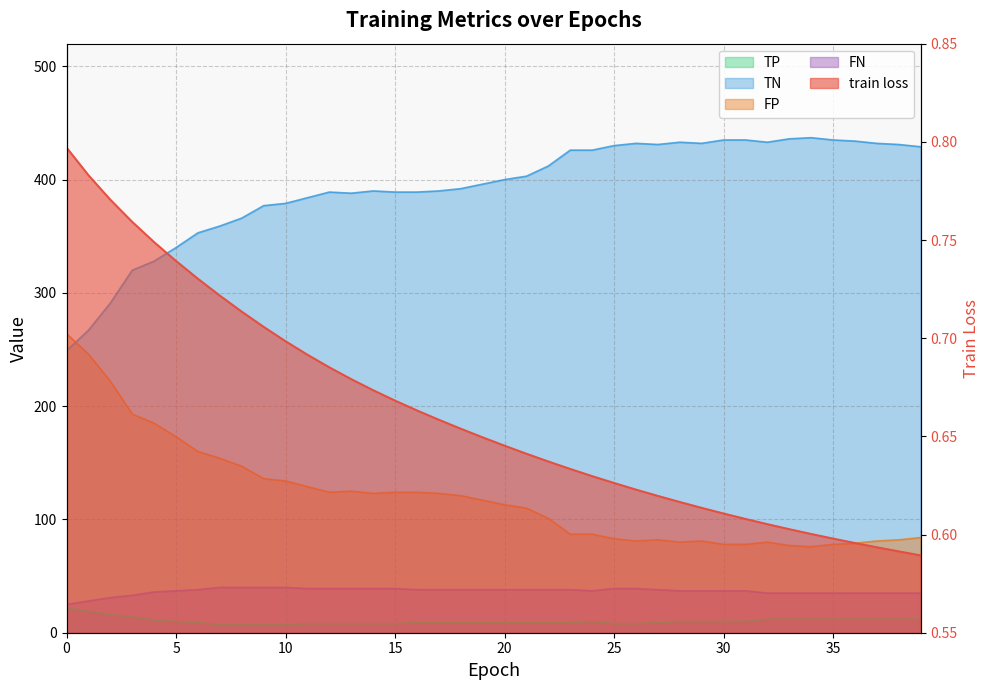

Reading left to right, extract all data points from this chart.

train loss: 0=0.8	1=0.8	2=0.8	3=0.8	4=0.7	5=0.7	6=0.7	7=0.7	8=0.7	9=0.7	10=0.7	11=0.7	12=0.7	13=0.7	14=0.7	15=0.7	16=0.7	17=0.7	18=0.7	19=0.6	20=0.6	21=0.6	22=0.6	23=0.6	24=0.6	25=0.6	26=0.6	27=0.6	28=0.6	29=0.6	30=0.6	31=0.6	32=0.6	33=0.6	34=0.6	35=0.6	36=0.6	37=0.6	38=0.6	39=0.6
TP: 0=22.0	1=19.0	2=16.0	3=14.0	4=11.0	5=10.0	6=9.0	7=7.0	8=7.0	9=7.0	10=7.0	11=8.0	12=8.0	13=8.0	14=8.0	15=8.0	16=9.0	17=9.0	18=9.0	19=9.0	20=9.0	21=9.0	22=9.0	23=9.0	24=10.0	25=8.0	26=8.0	27=9.0	28=10.0	29=10.0	30=10.0	31=10.0	32=12.0	33=12.0	34=12.0	35=12.0	36=12.0	37=12.0	38=12.0	39=12.0
TN: 0=249.0	1=267.0	2=291.0	3=320.0	4=328.0	5=340.0	6=353.0	7=359.0	8=366.0	9=377.0	10=379.0	11=384.0	12=389.0	13=388.0	14=390.0	15=389.0	16=389.0	17=390.0	18=392.0	19=396.0	20=400.0	21=403.0	22=412.0	23=426.0	24=426.0	25=430.0	26=432.0	27=431.0	28=433.0	29=432.0	30=435.0	31=435.0	32=433.0	33=436.0	34=437.0	35=435.0	36=434.0	37=432.0	38=431.0	39=429.0
FP: 0=264.0	1=246.0	2=222.0	3=193.0	4=185.0	5=173.0	6=160.0	7=154.0	8=147.0	9=136.0	10=134.0	11=129.0	12=124.0	13=125.0	14=123.0	15=124.0	16=124.0	17=123.0	18=121.0	19=117.0	20=113.0	21=110.0	22=101.0	23=87.0	24=87.0	25=83.0	26=81.0	27=82.0	28=80.0	29=81.0	30=78.0	31=78.0	32=80.0	33=77.0	34=76.0	35=78.0	36=79.0	37=81.0	38=82.0	39=84.0
FN: 0=25.0	1=28.0	2=31.0	3=33.0	4=36.0	5=37.0	6=38.0	7=40.0	8=40.0	9=40.0	10=40.0	11=39.0	12=39.0	13=39.0	14=39.0	15=39.0	16=38.0	17=38.0	18=38.0	19=38.0	20=38.0	21=38.0	22=38.0	23=38.0	24=37.0	25=39.0	26=39.0	27=38.0	28=37.0	29=37.0	30=37.0	31=37.0	32=35.0	33=35.0	34=35.0	35=35.0	36=35.0	37=35.0	38=35.0	39=35.0